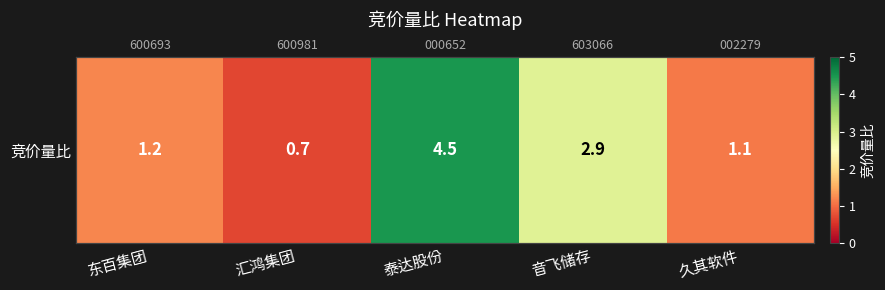

How many series are shown in this chart?

1